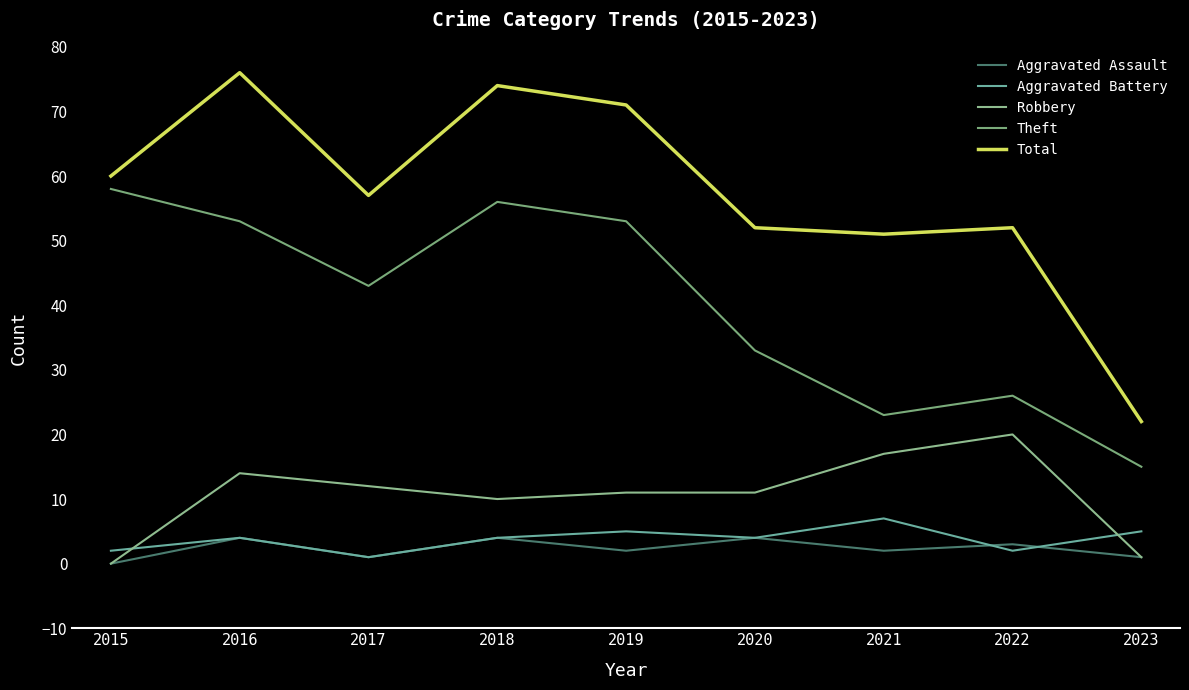

How many lines are shown in the chart?

5